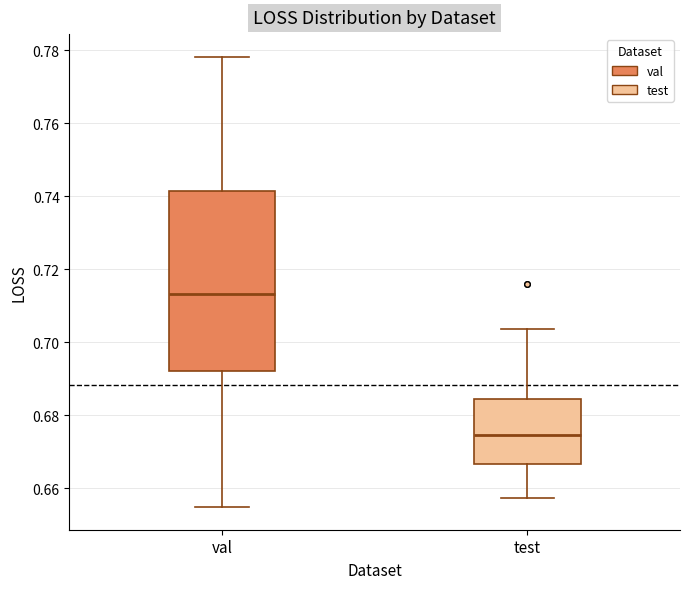

Which box's median line is the highest?

val